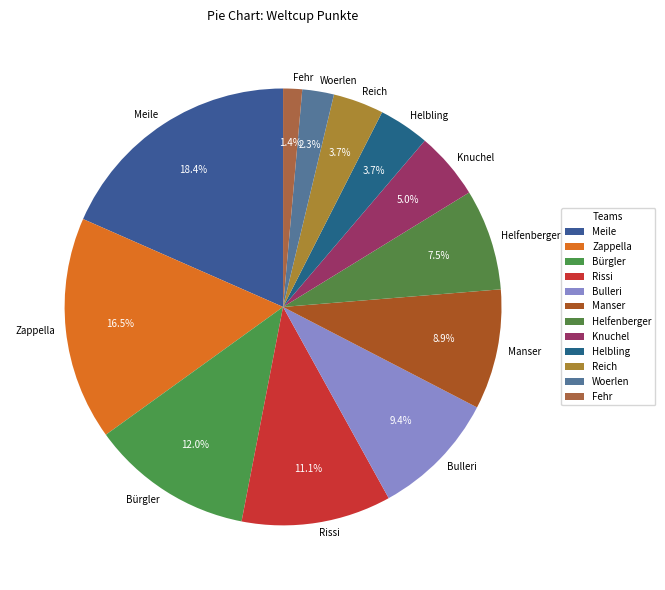

Is there a majority slice in this chart?

No